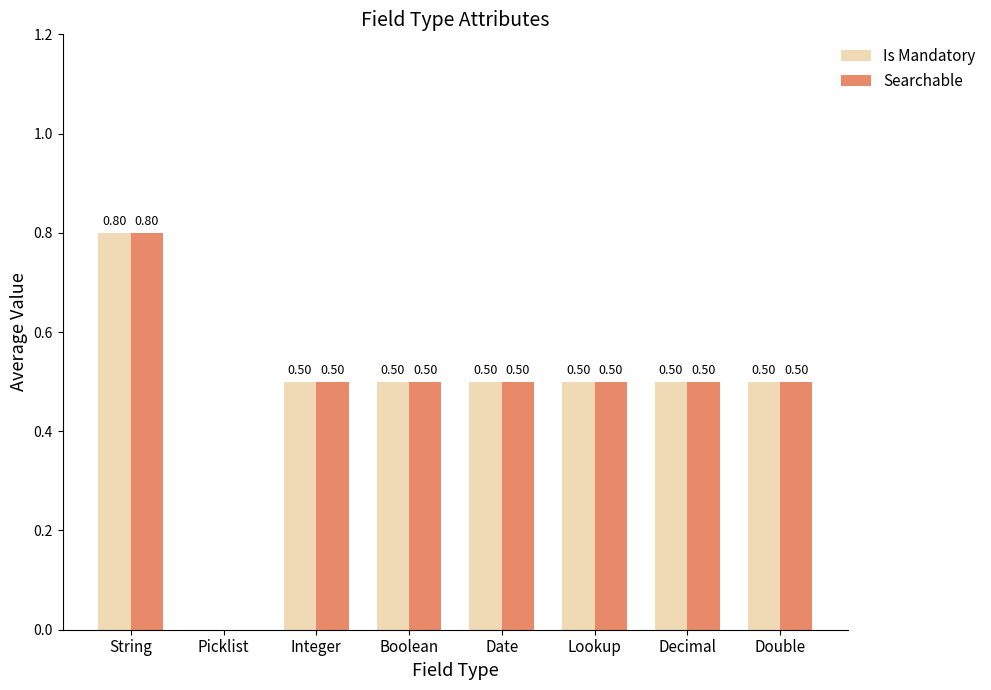

What are all the series names shown in the legend?

Is Mandatory, Searchable